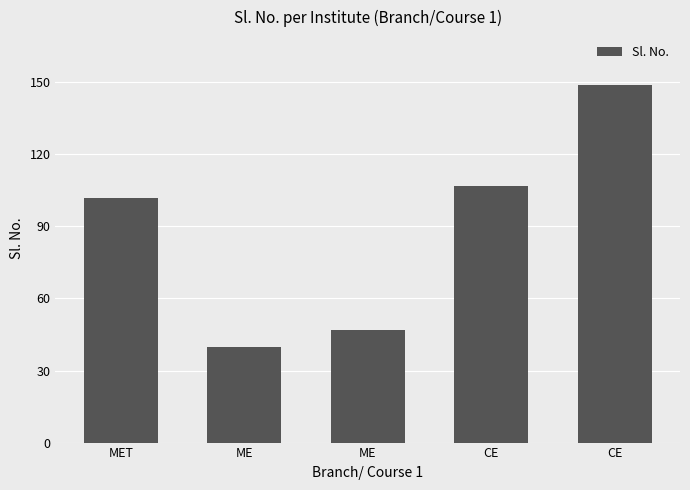

What is the label of the 1st bar from the right?

CE